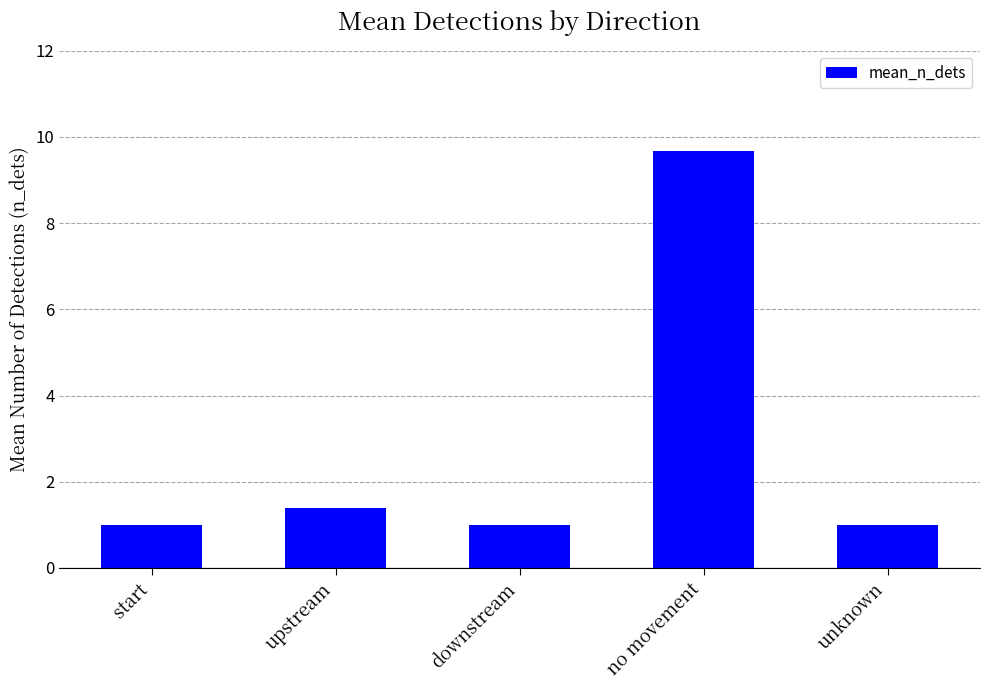

What is the value of the 3rd bar from the left?

1.0